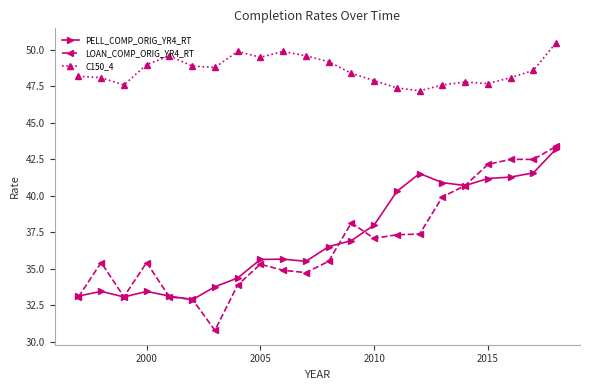

Which series has the widest spread of values?

LOAN_COMP_ORIG_YR4_RT